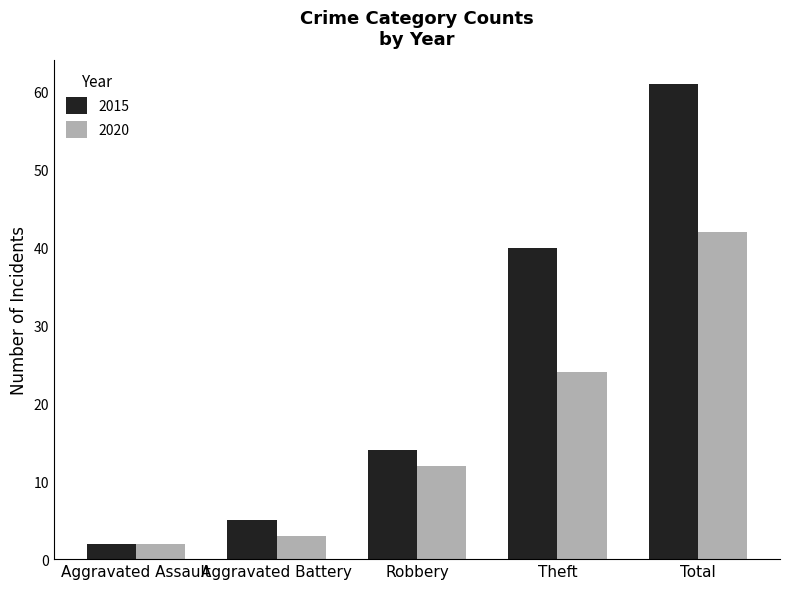

What is the label of the 4th bar from the left?

Theft